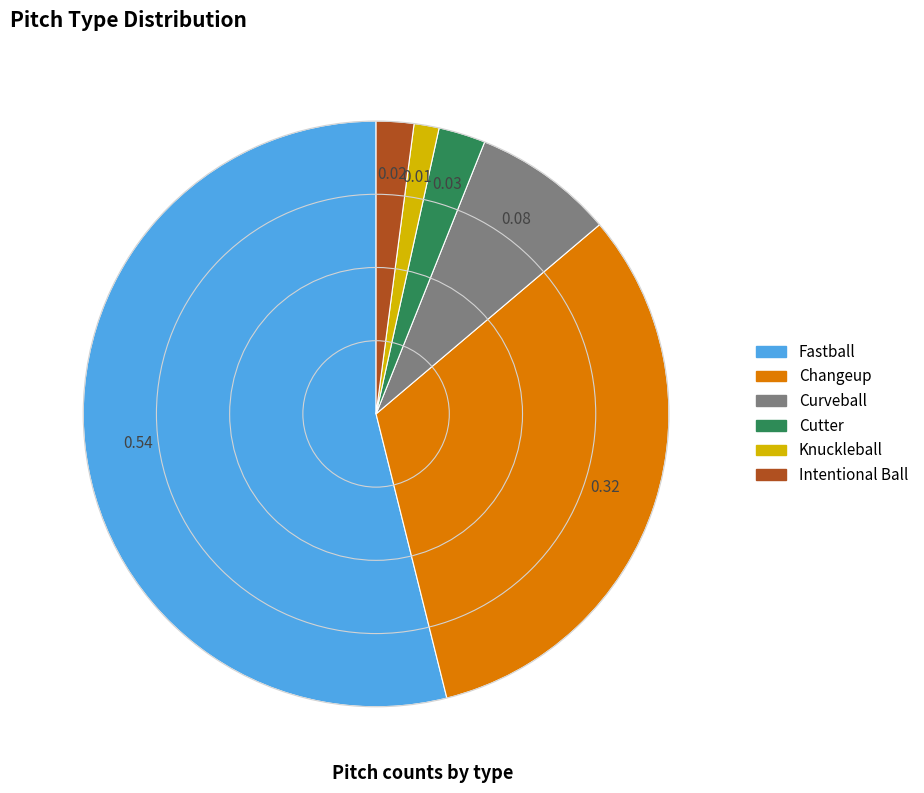

Which has a higher value, Knuckleball or Intentional Ball?

Intentional Ball